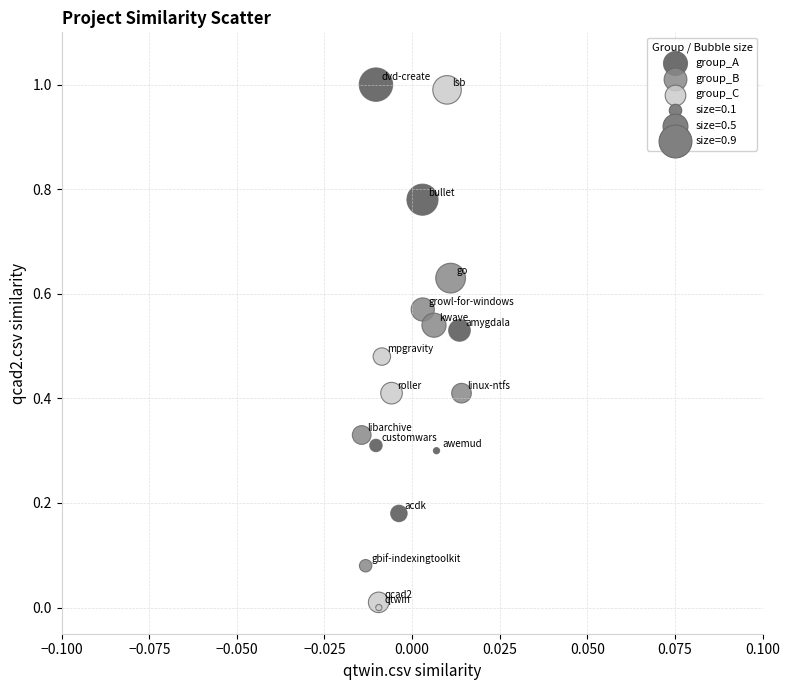

Which series has the widest spread of Y values?

group_C